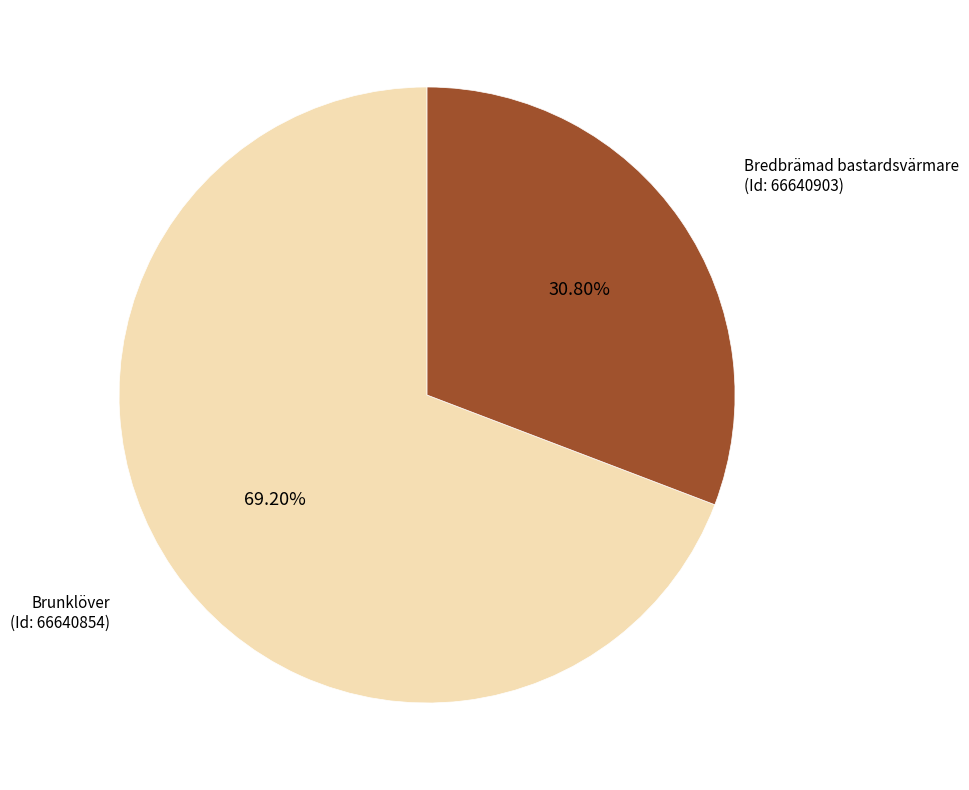

Does any single category account for the majority?

Yes